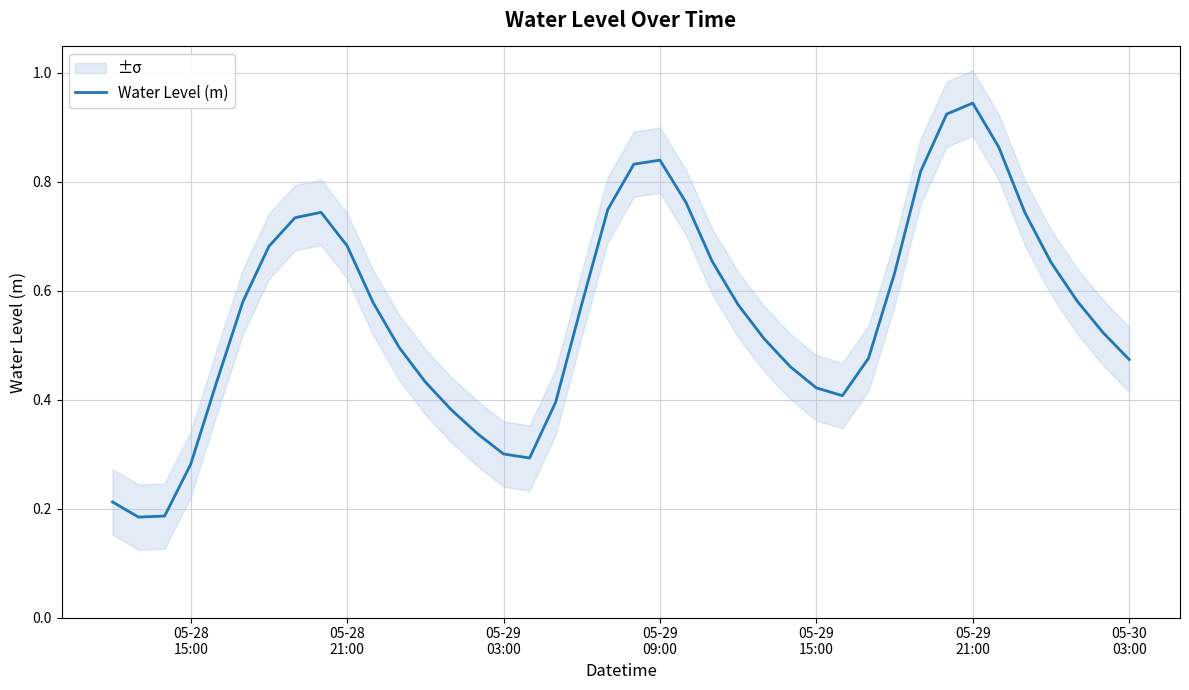

Which has a higher value, 05-29
03:00 or 05-29
15:00?

05-29
15:00